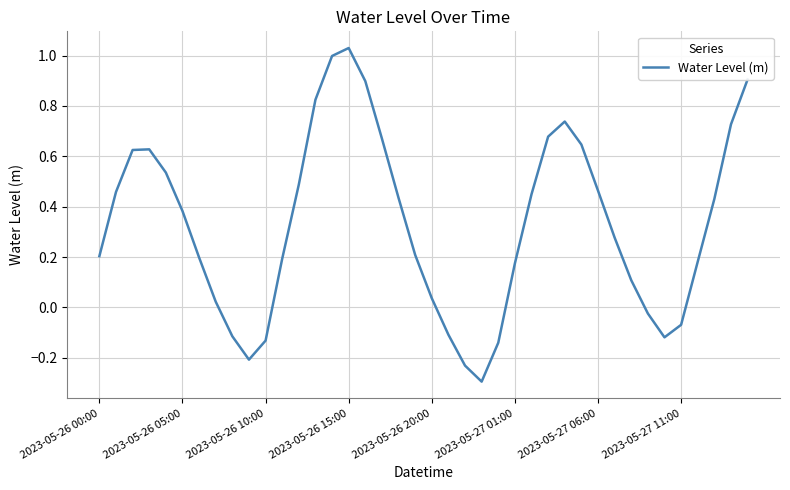

Which label corresponds to the largest value in the chart?

2023-05-26 15:00